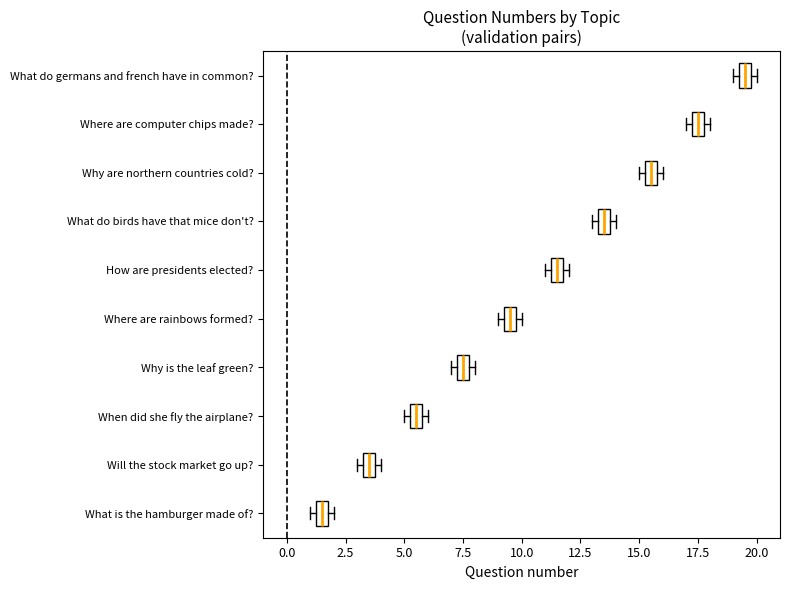

Where is the left edge of the box for What is the hamburger made of? on the x-axis? The values are not printed on the chart, so give them approximately, as read against the axis.

1.5